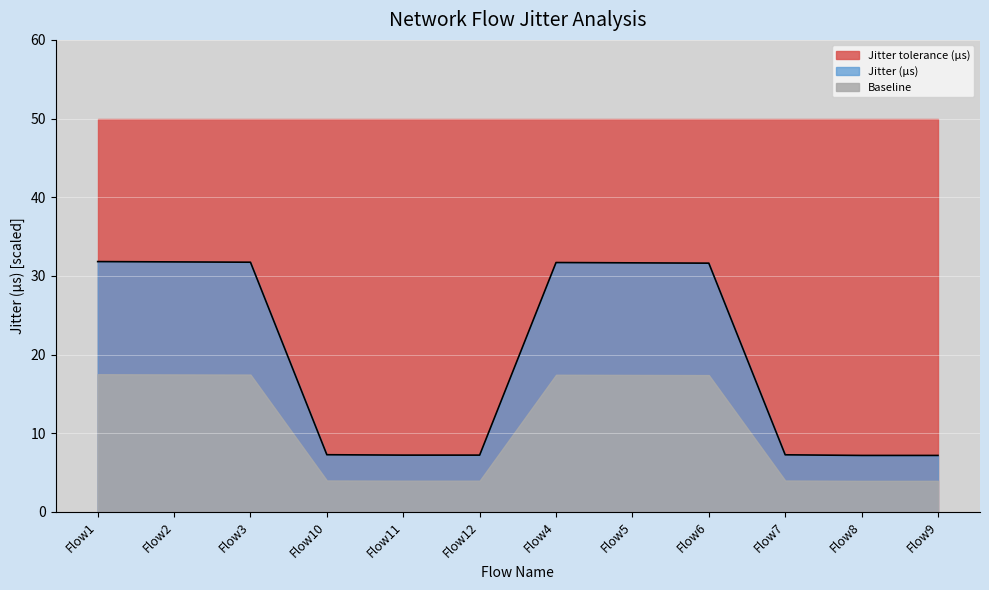

How many lines are shown in the chart?

1